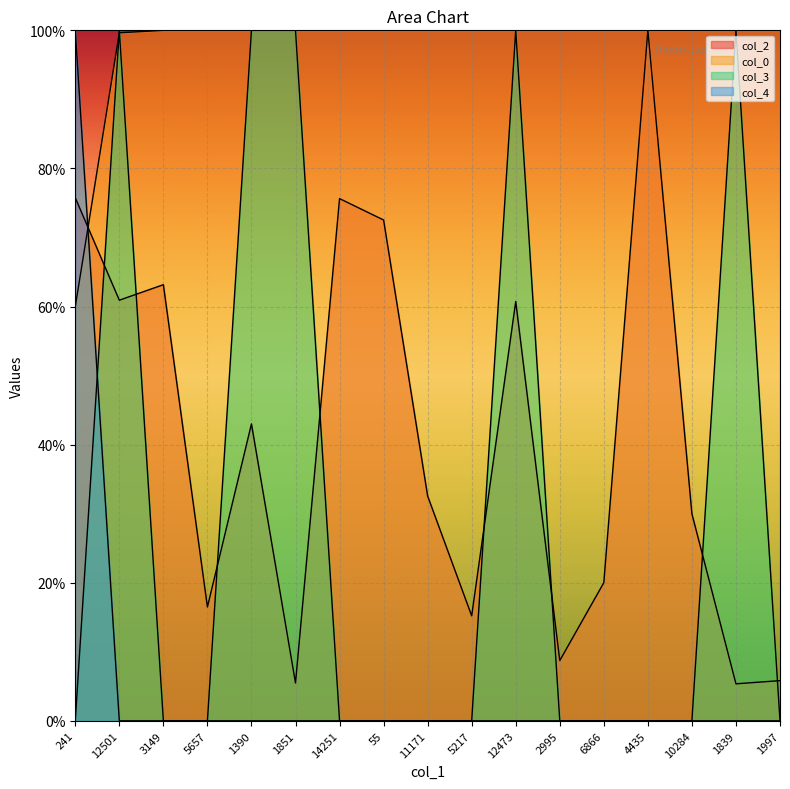

What is the label of the 15th point from the left?

10284